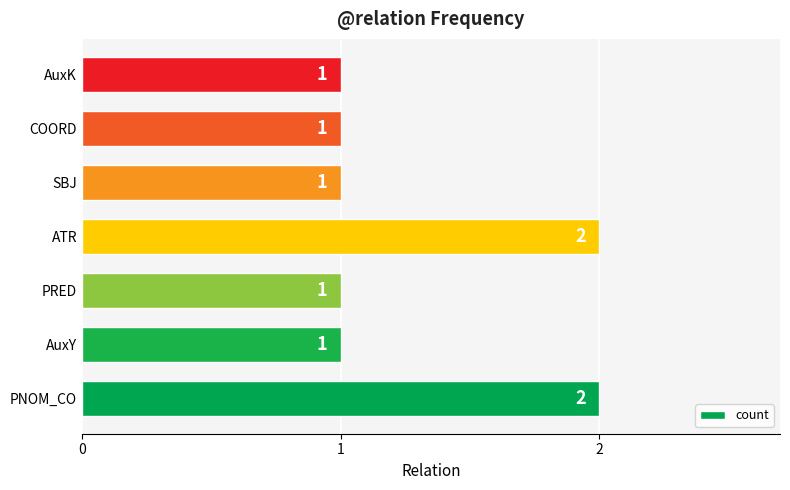

What is the minimum value shown in the chart?

1